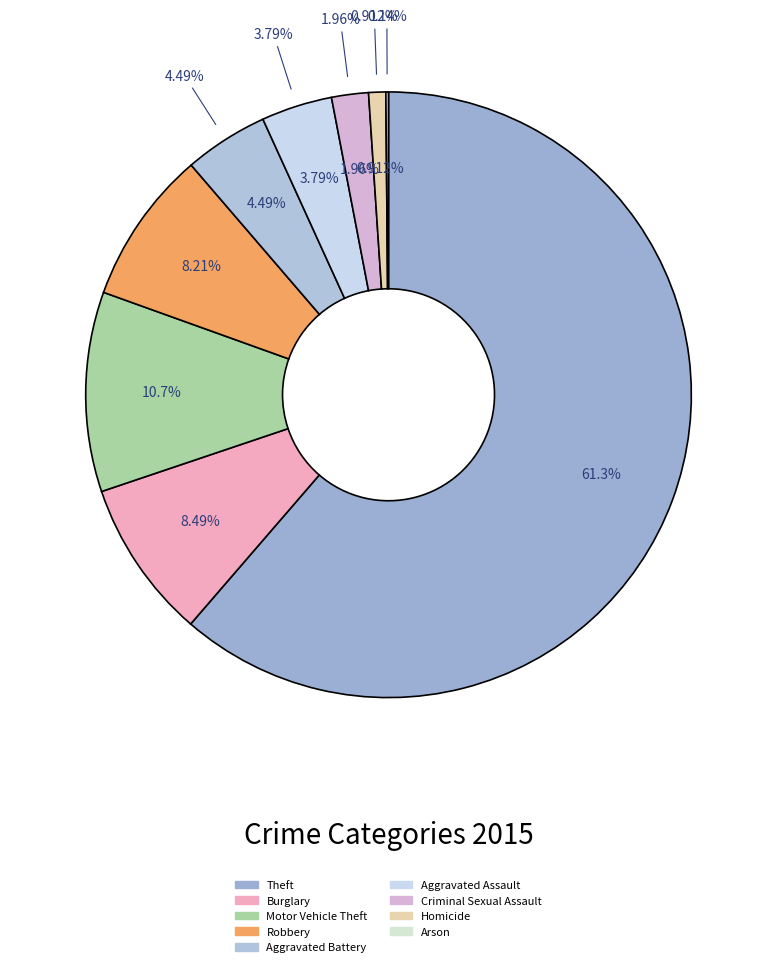

Rank the categories by value from lowest to highest.

Arson, Homicide, Criminal Sexual Assault, Aggravated Assault, Aggravated Battery, Robbery, Burglary, Motor Vehicle Theft, Theft